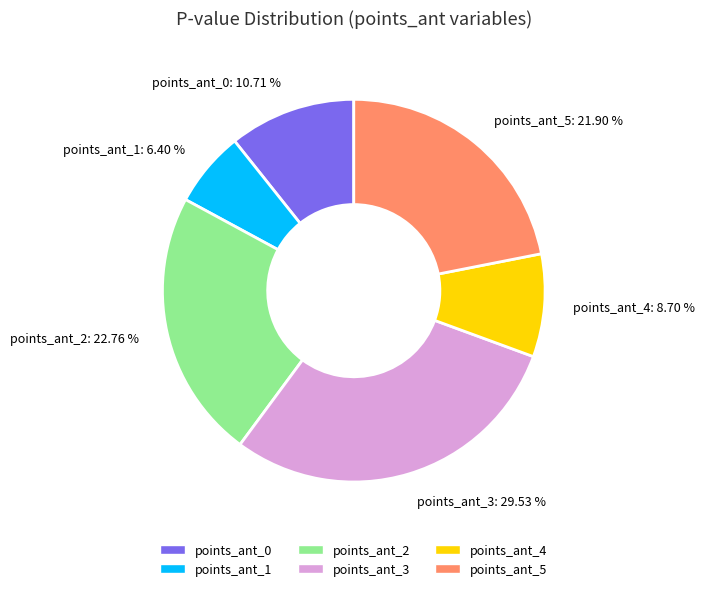

Is there a majority slice in this chart?

No